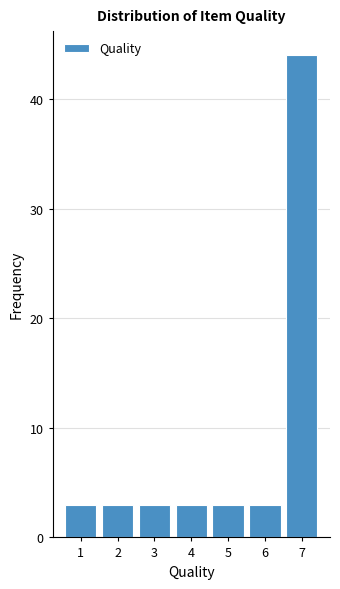

Reading left to right, transcribe this chart: for each bar, give the range it covers on the x-axis and its height. The values are not printed on the chart, so give them approximately, as read against the axis.

0.5 to 1.5: 3
1.5 to 2.5: 3
2.5 to 3.5: 3
3.5 to 4.5: 3
4.5 to 5.5: 3
5.5 to 6.5: 3
6.5 to 7.5: 44